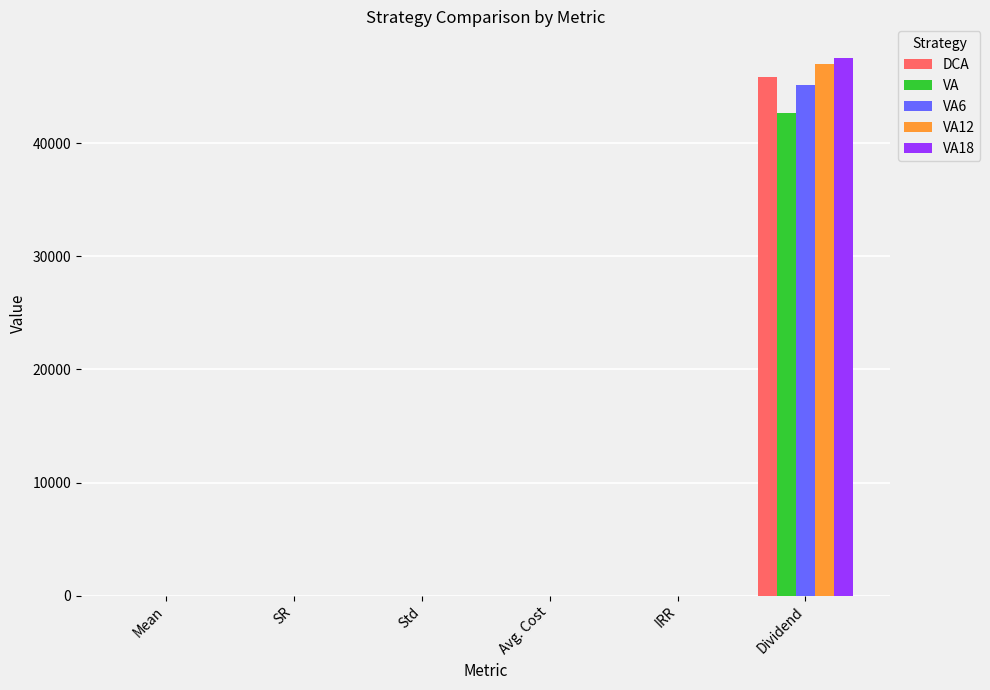

How many data points does each series have?

6